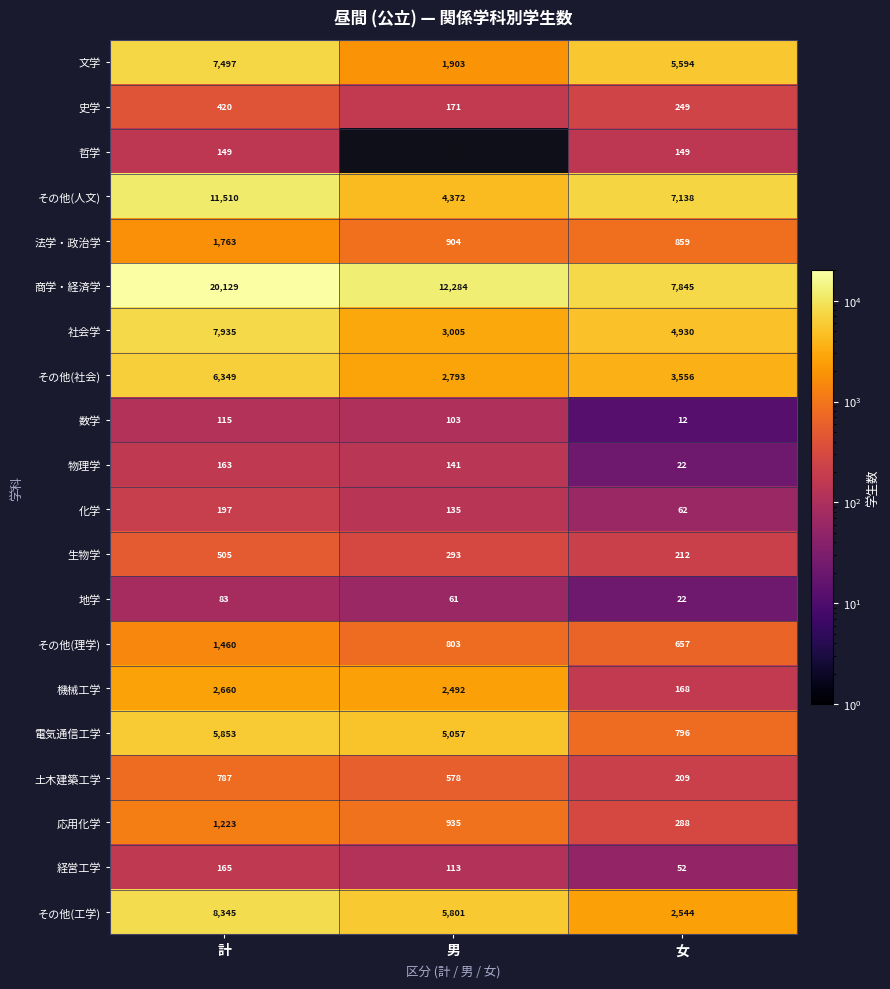

What is the maximum value shown in the chart?

20129